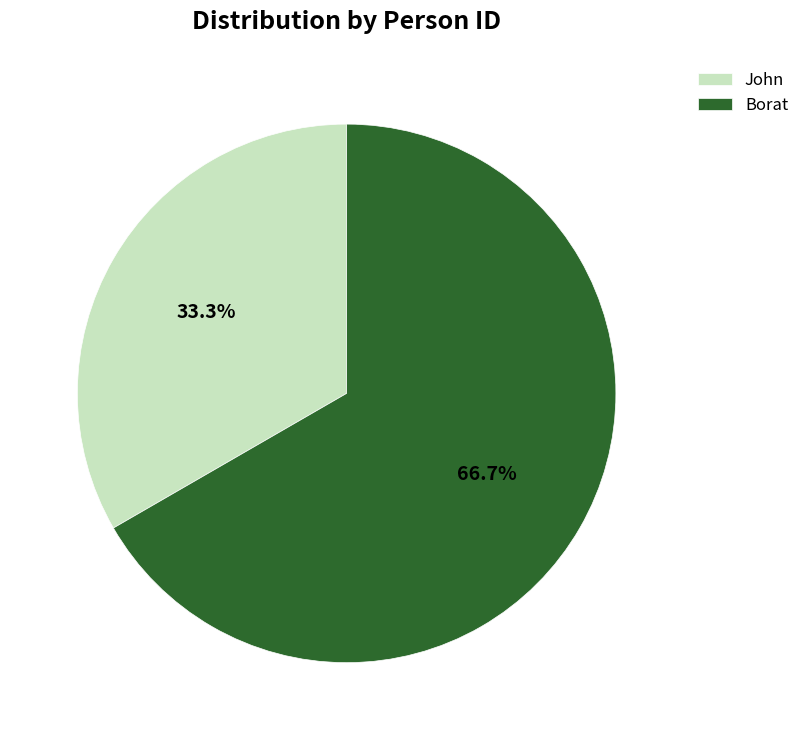

Rank the categories by value from highest to lowest.

Borat, John